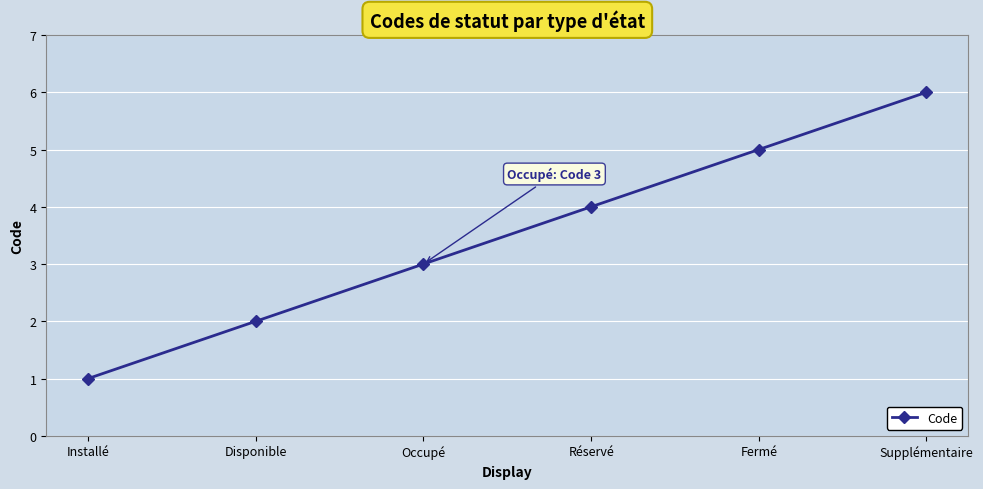

What position from the right is Disponible?

5